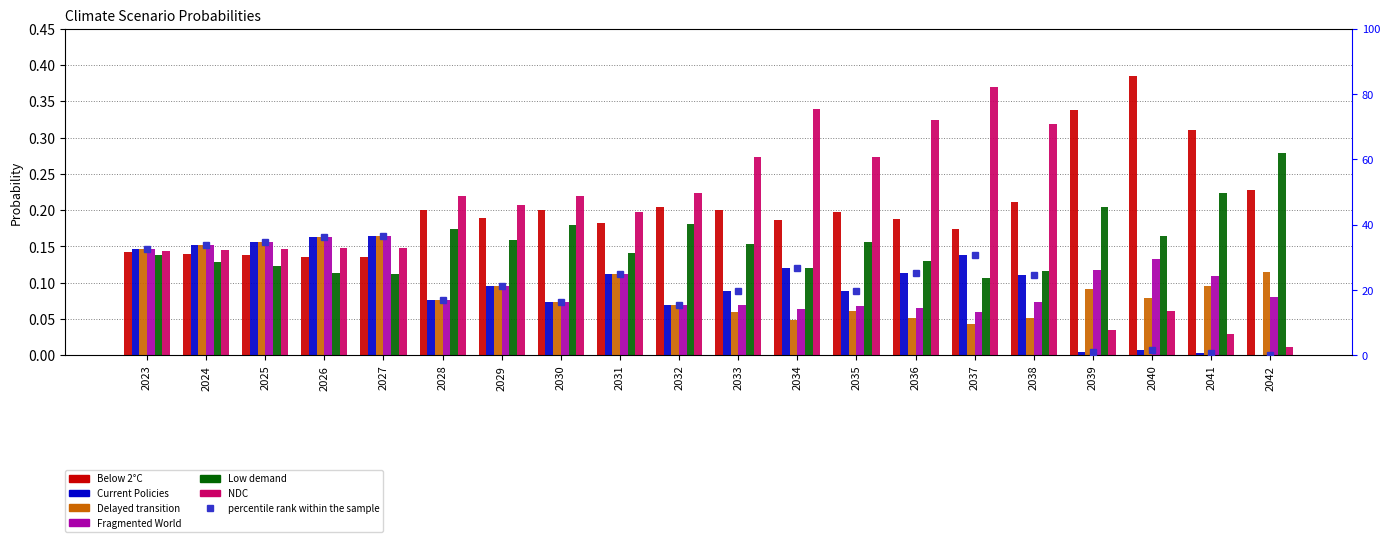

Is the value of Delayed transition at 2031 greater than the value of NDC at 2037?

No